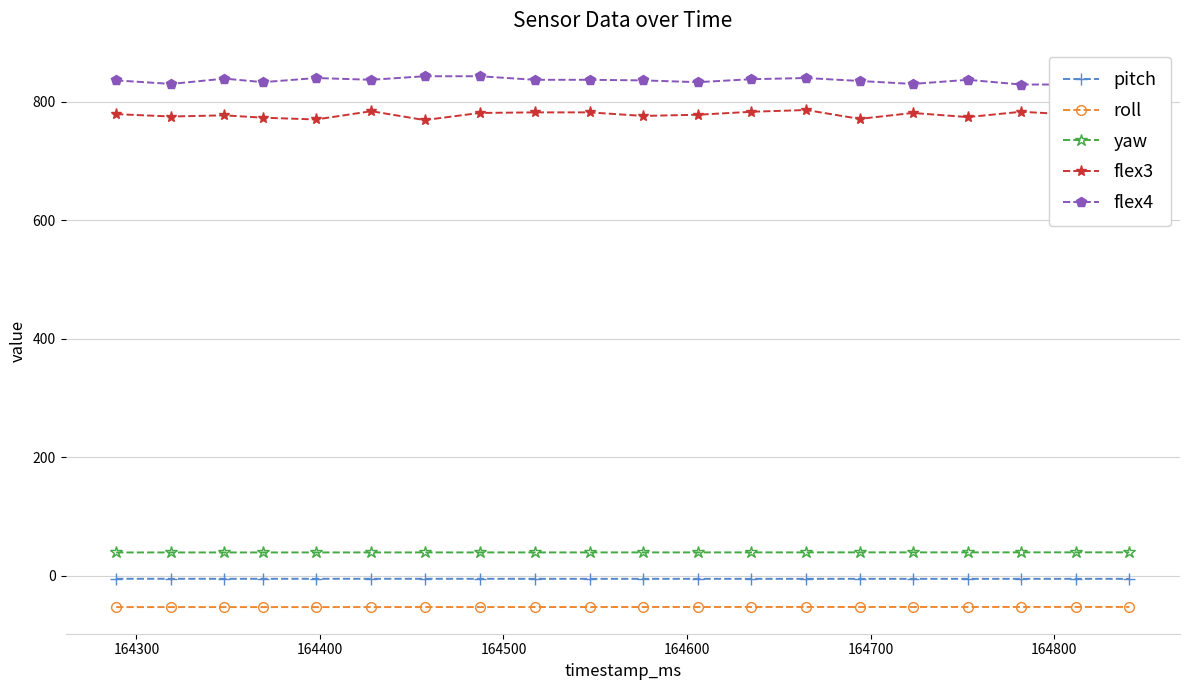

At how many categories does at least one series exceed 43?

20